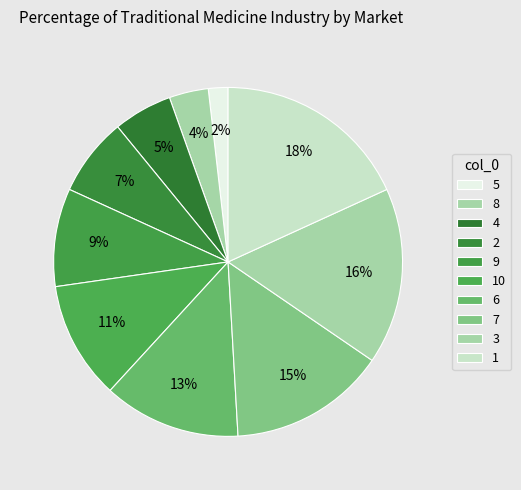

Count the number of slices in the pie.

10